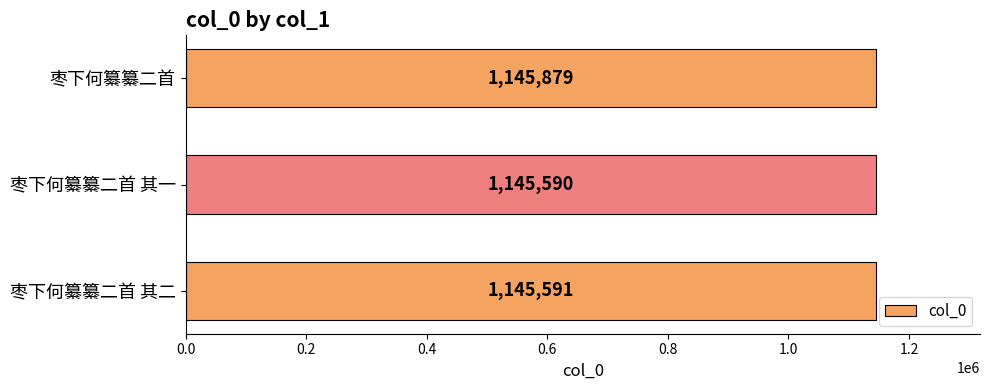

What is the label of the 1st bar from the top?

枣下何纂纂二首